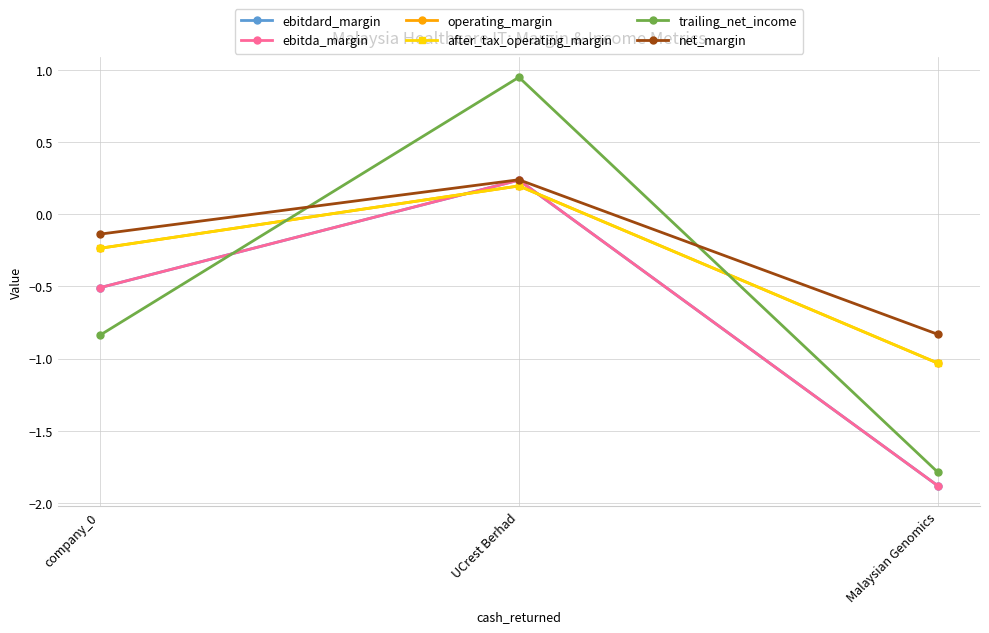

At which category is the sum across all series the highest?

UCrest Berhad